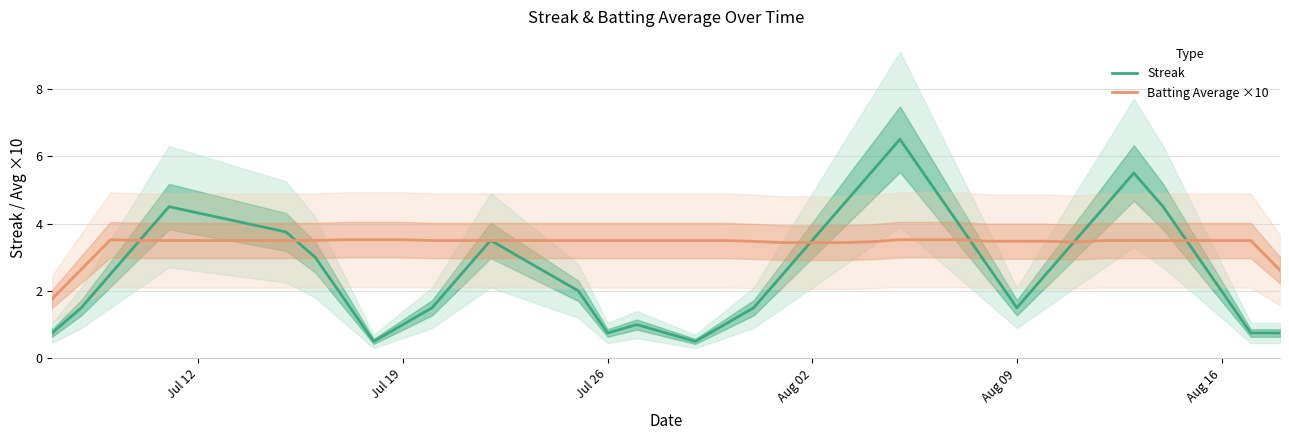

Rank the series by their average value, from highest to lowest.

Batting Average ×10, Streak